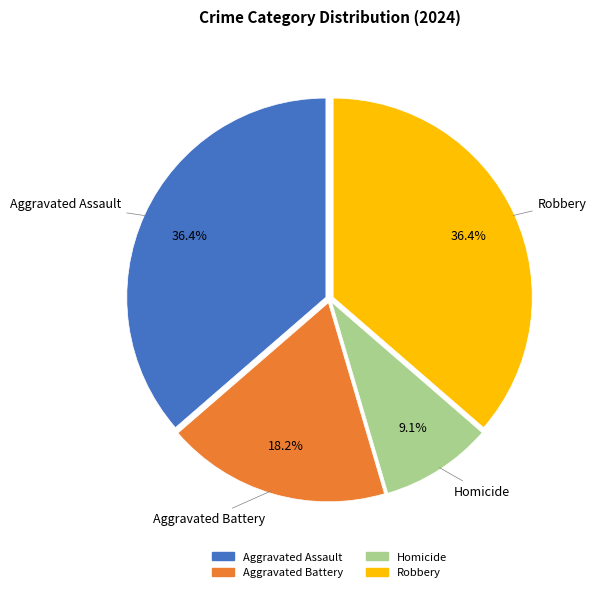

Count the number of slices in the pie.

4